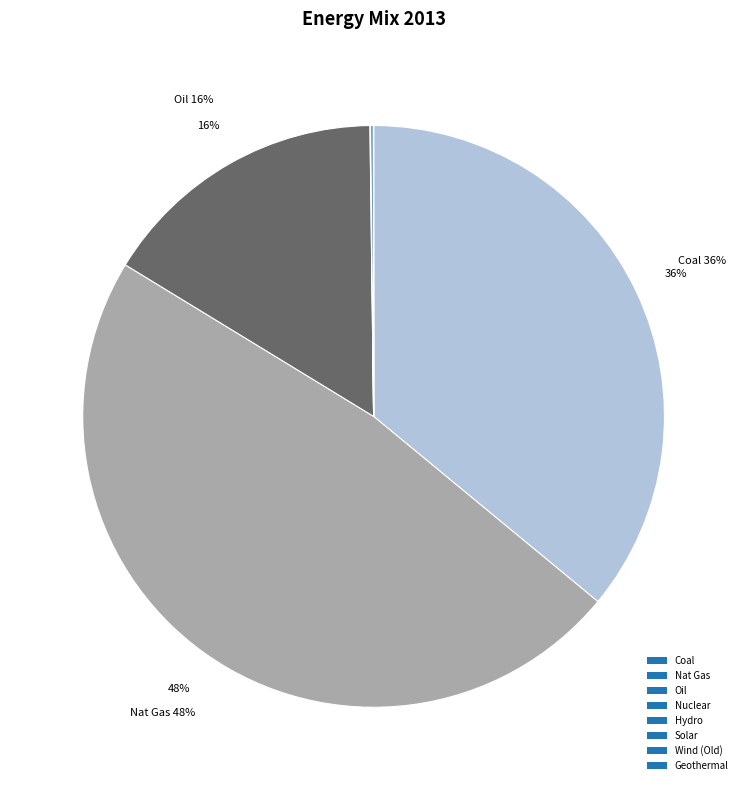

Is it true that Nat Gas is 48% of the pie?

True